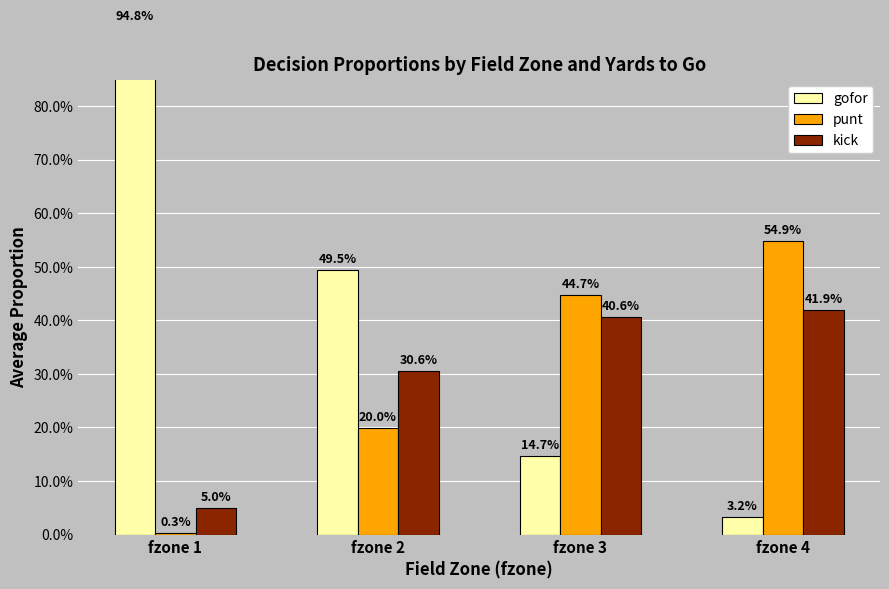

Are the bars grouped side by side (vs. stacked)?

Yes